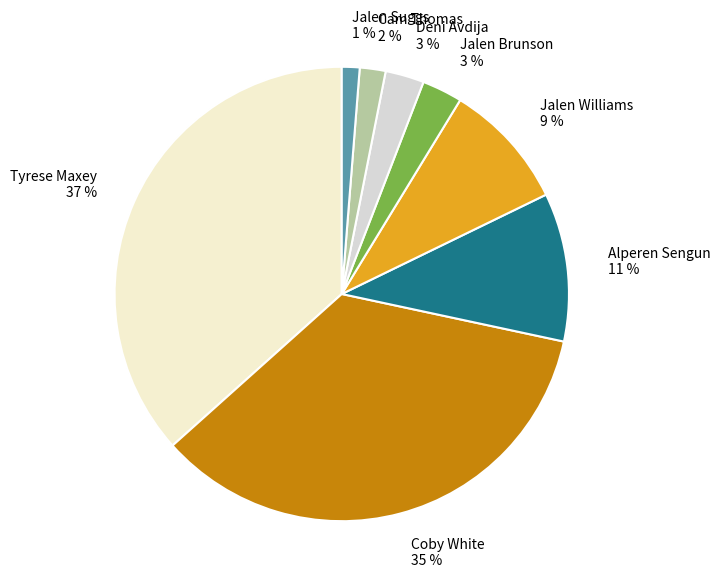

Is the sum of Jalen Williams 9 % and Coby White 35 % greater than half?

No